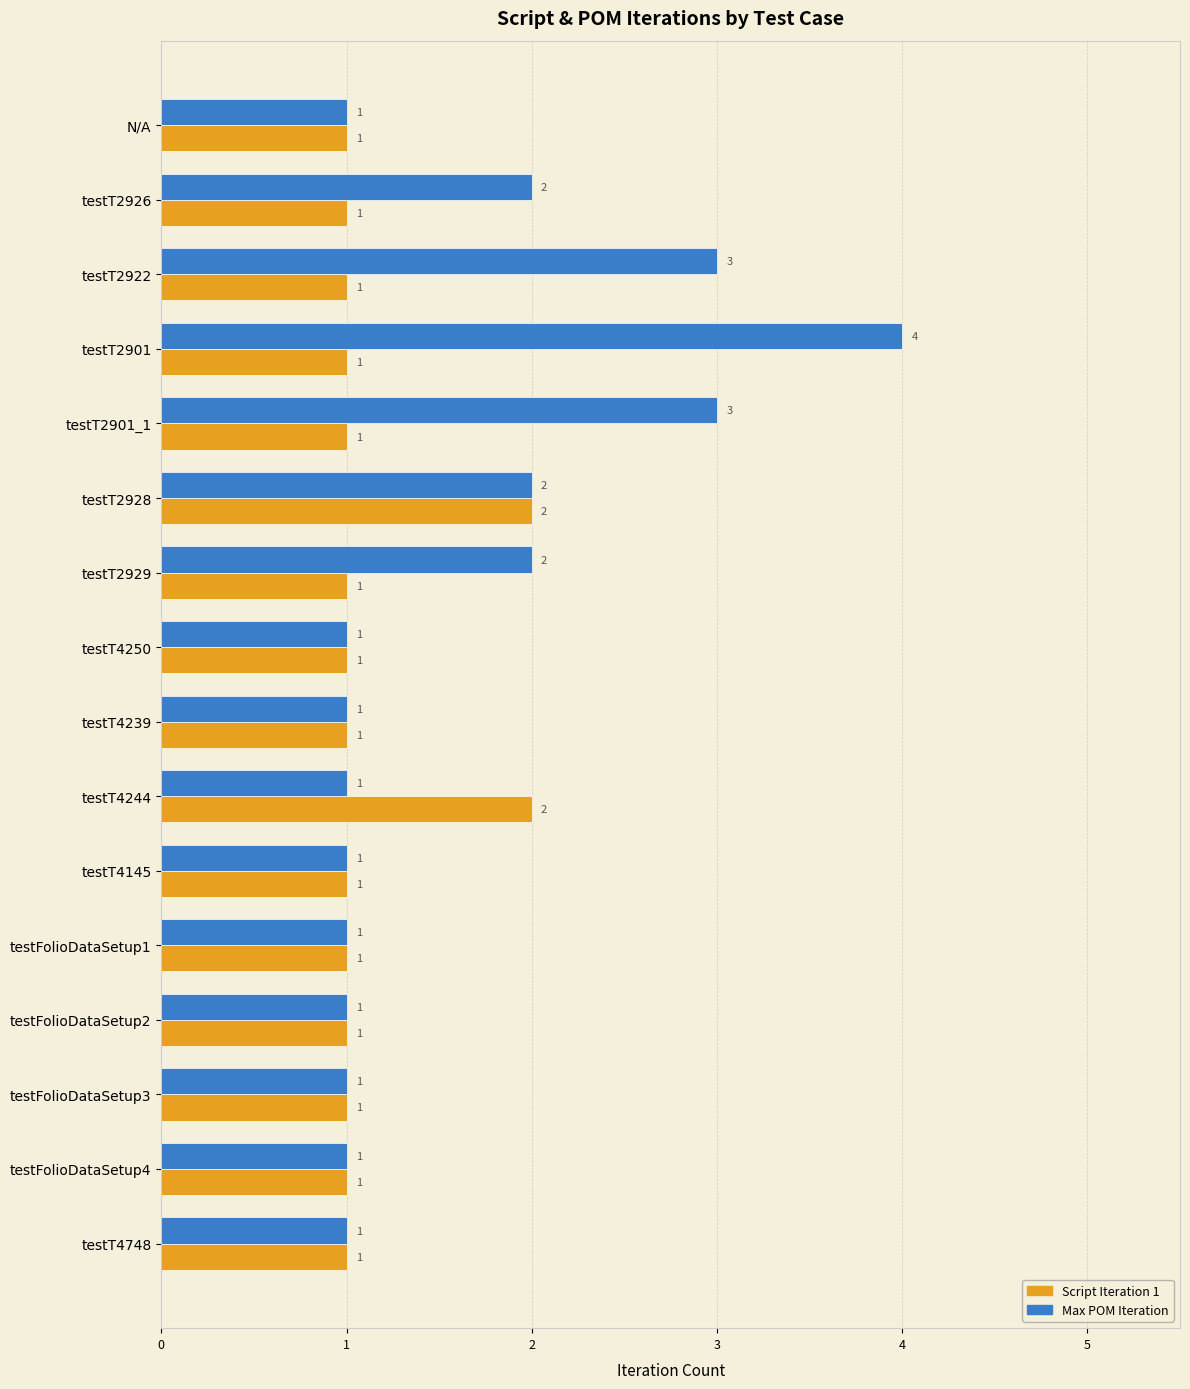

What is the lowest value of the Script Iteration 1 series?

1